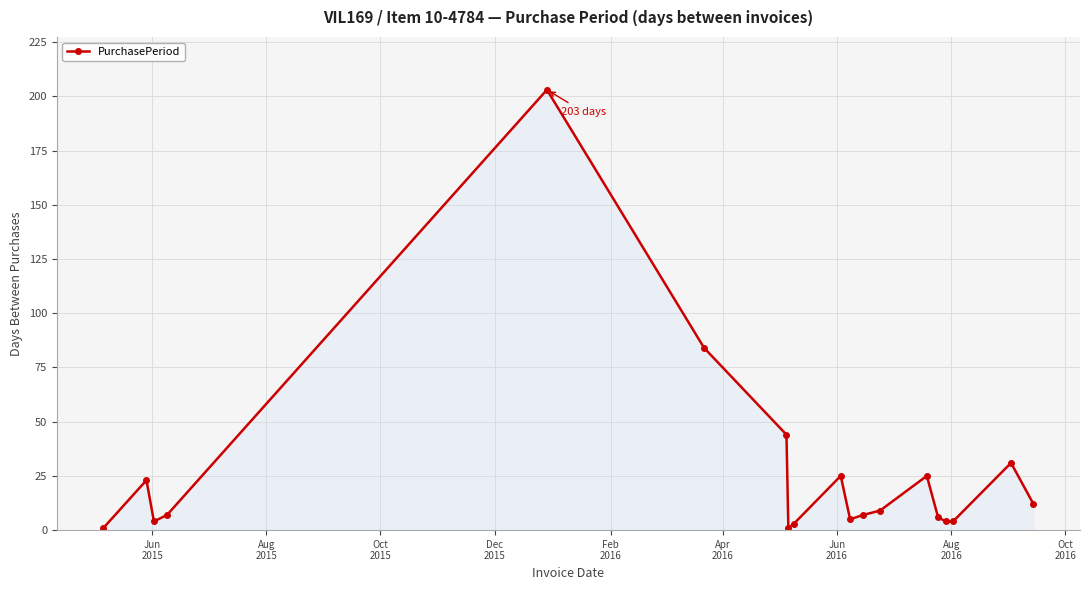

What is the difference between the second highest and second lowest values?

83